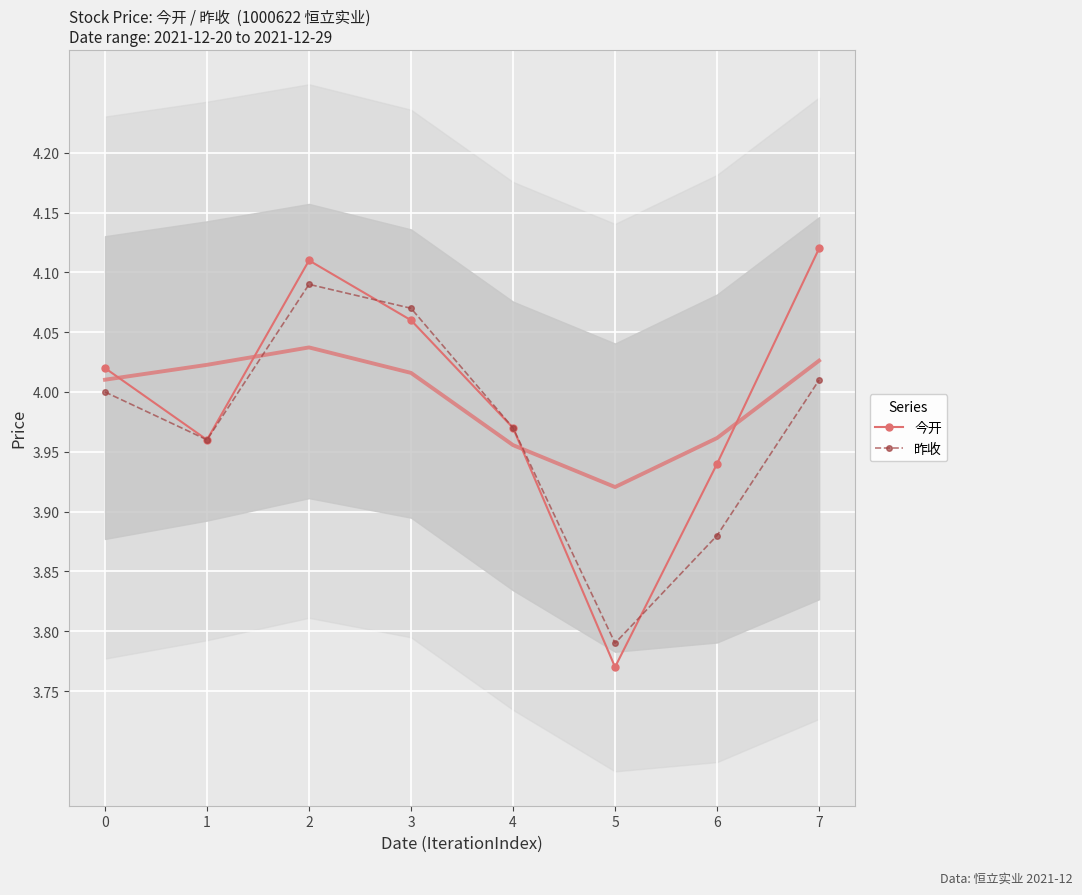

Which category has the highest value across all series?

7